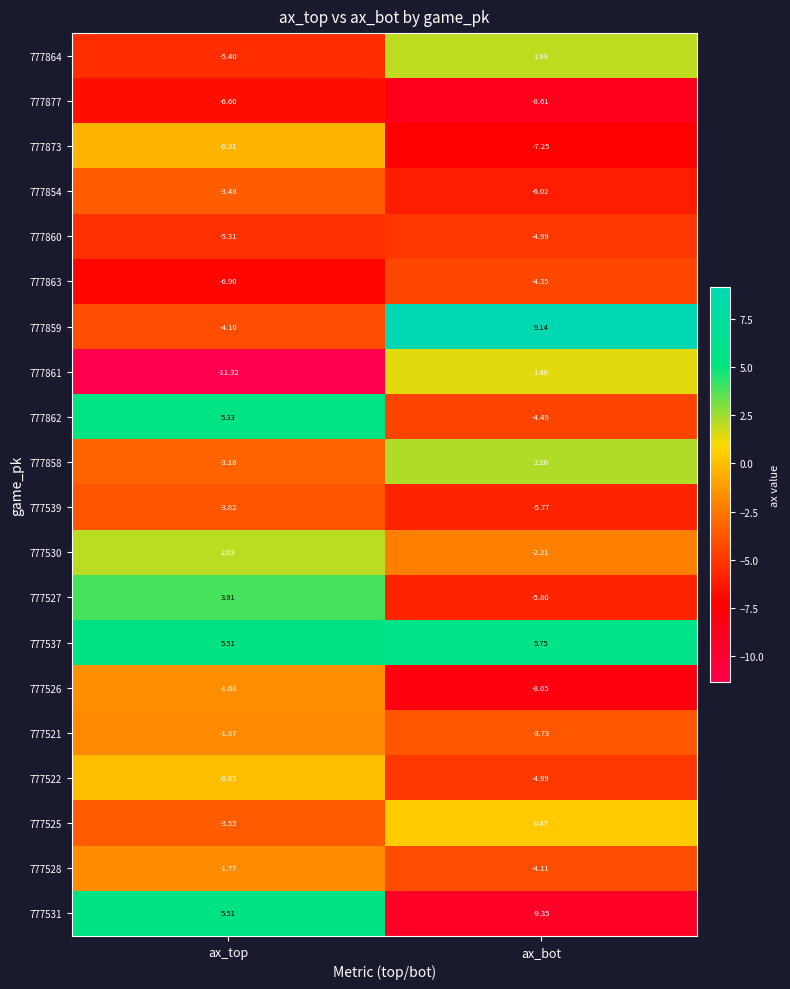

What is the spread (max minus min) of values at ax_top?

16.8